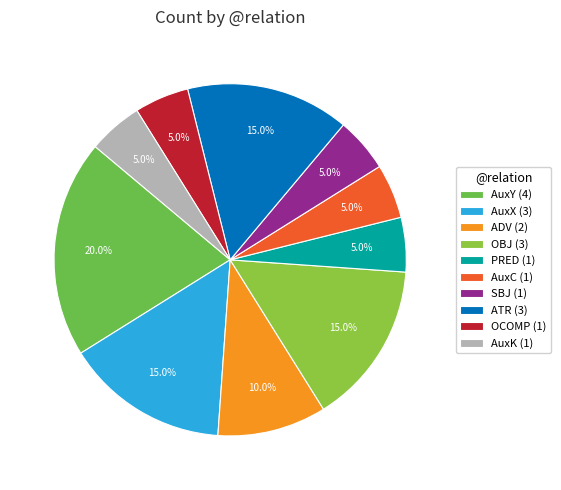

Does AuxY represent more than half of the total?

No